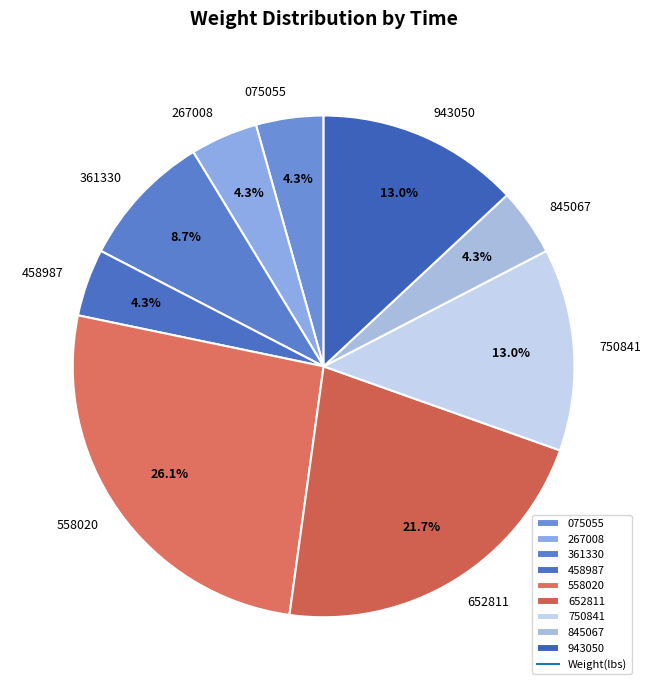

Which category has the biggest portion of the pie?

558020